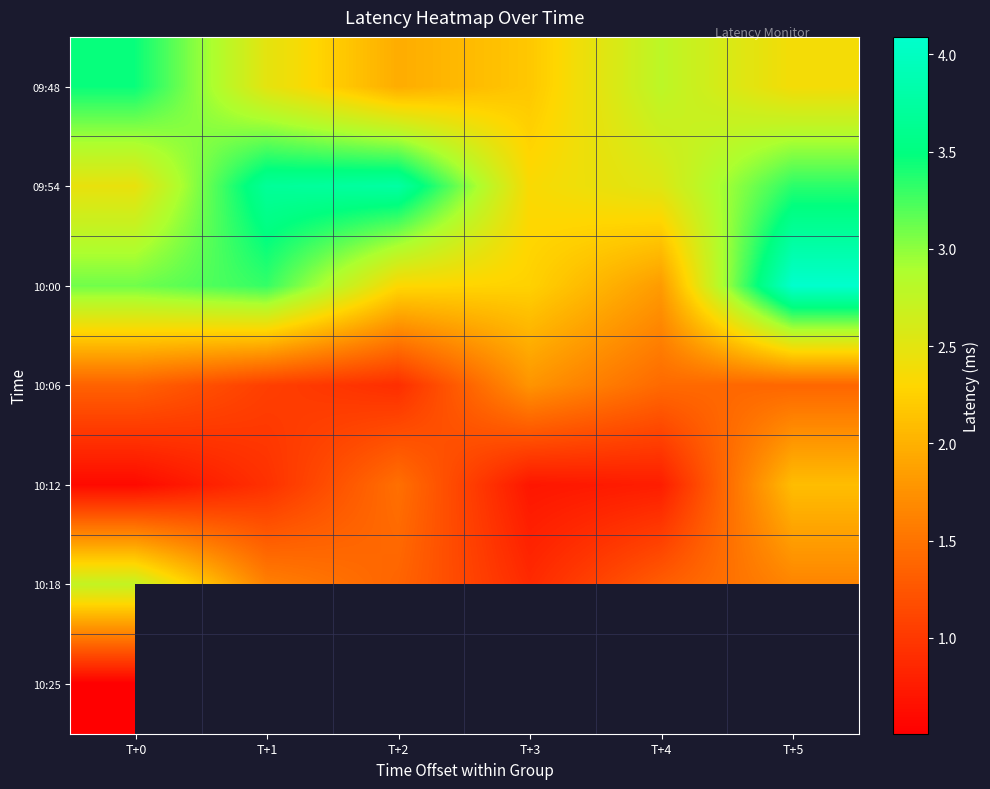

At which category is the sum across all series the highest?

T+0